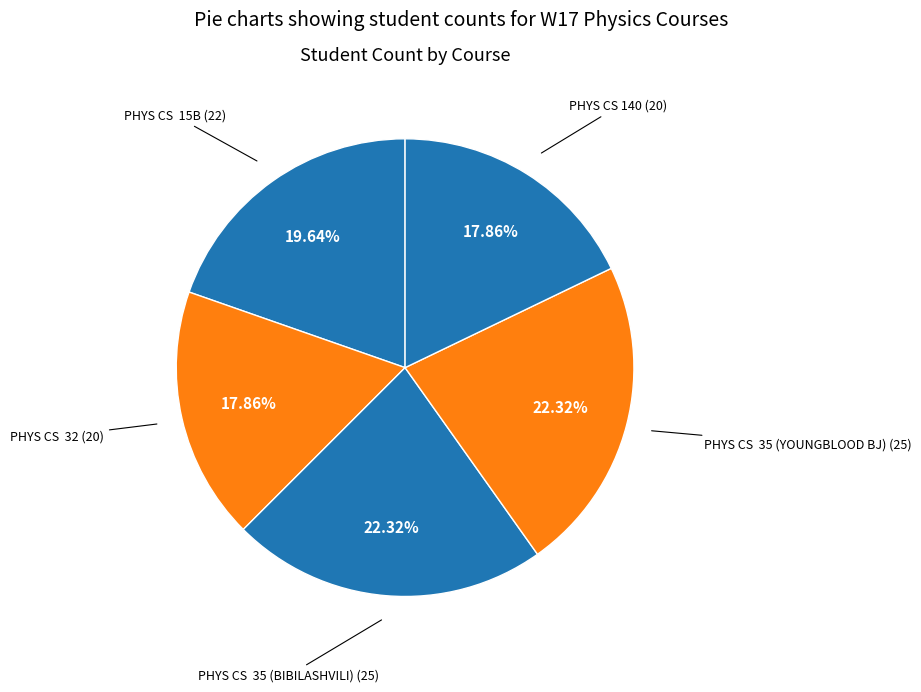

Do PHYS CS 35 (YOUNGBLOOD BJ) and PHYS CS 15B together represent more than half of the pie?

No